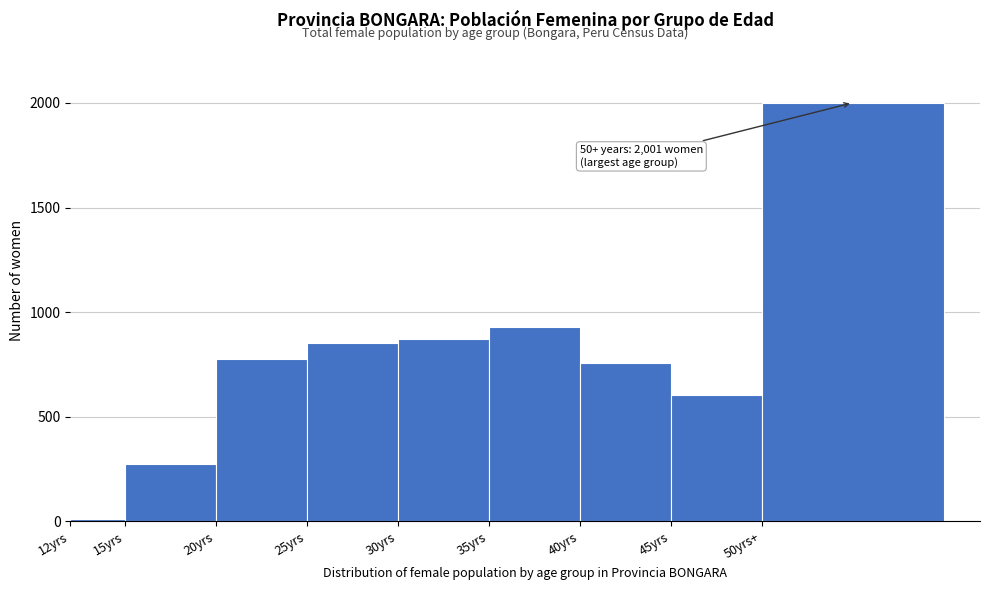

Reading left to right, extract all data points from this chart.

10	273	777	854	871	927	756	605	2001